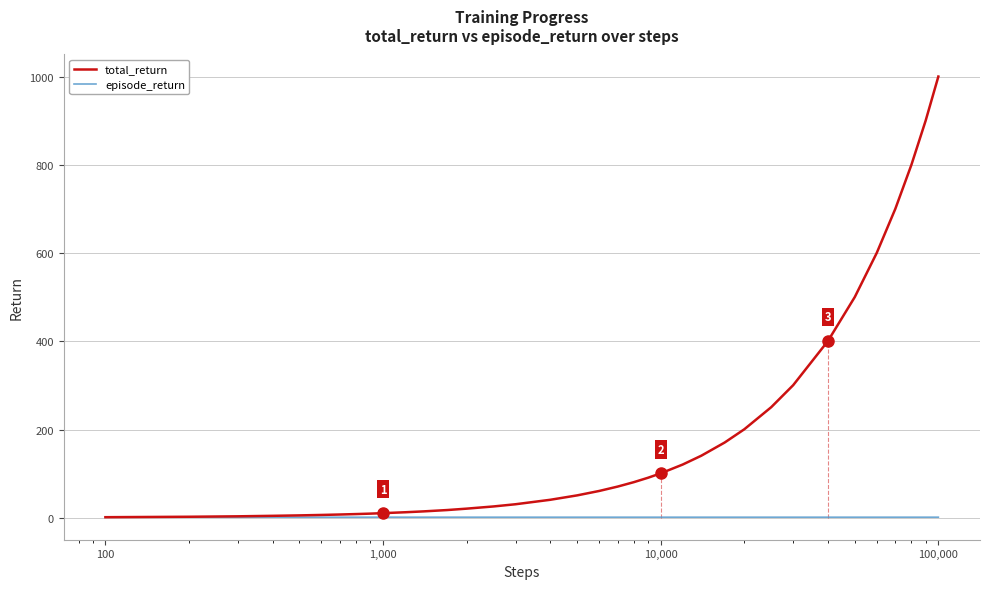

Which series has the largest total across all categories?

total_return